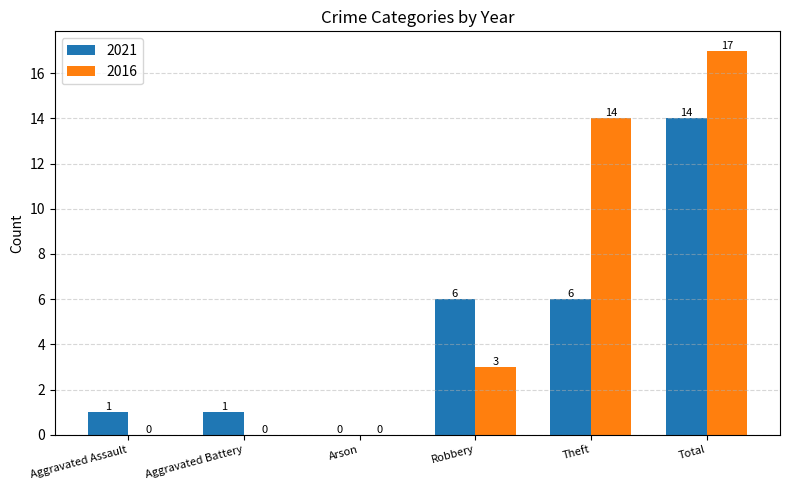

How many positive values does the 2016 series have?

3